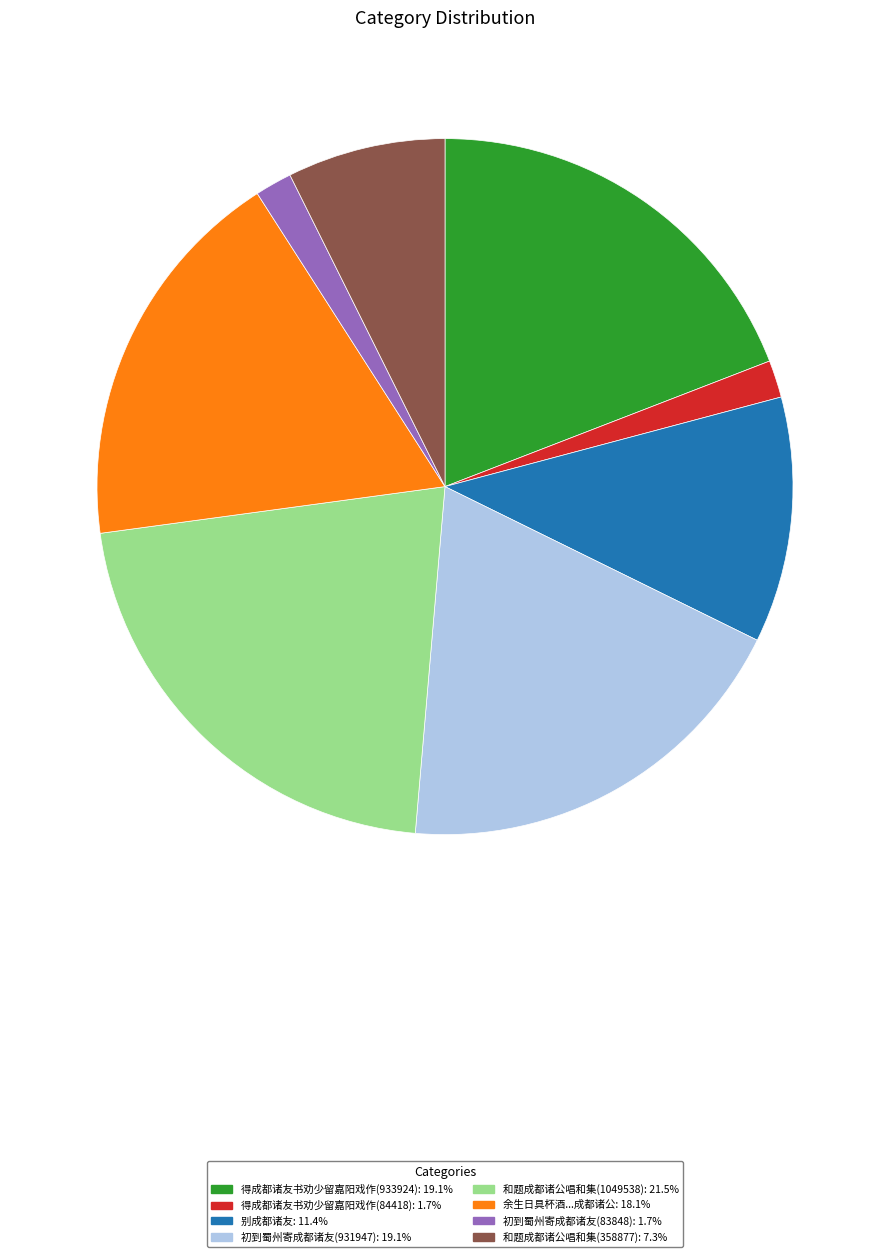

Is there a majority slice in this chart?

No